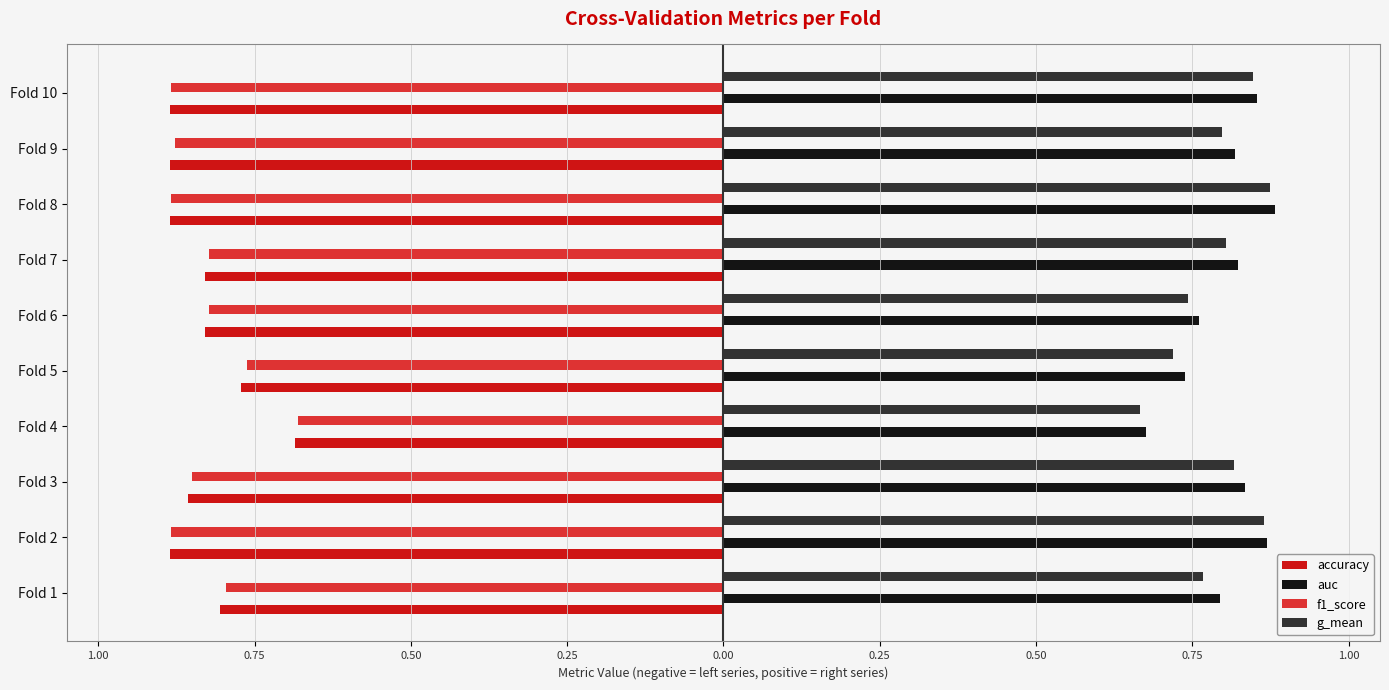

What are all the series names shown in the legend?

accuracy, auc, f1_score, g_mean